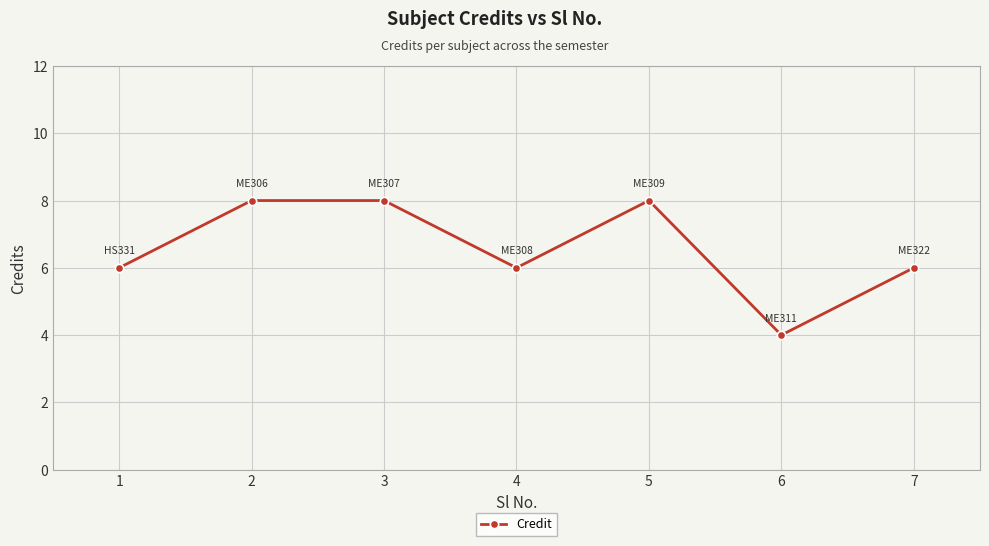

What is the change in value from 1 to 6?

-2